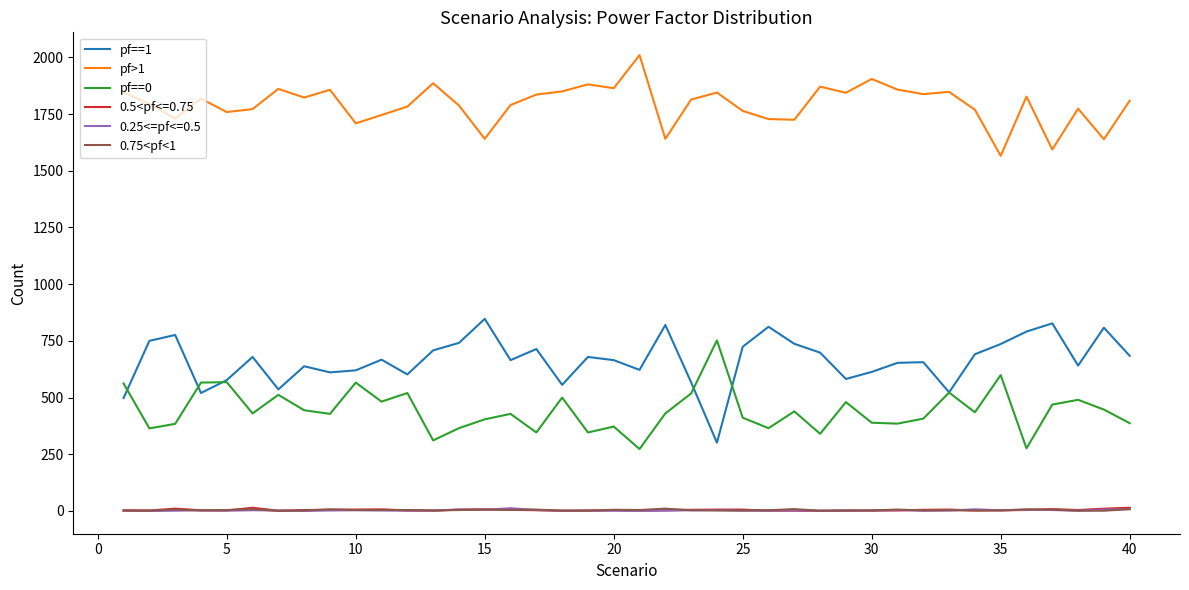

True or false: 0.75<pf<1 and pf==1 intersect in this chart.

False